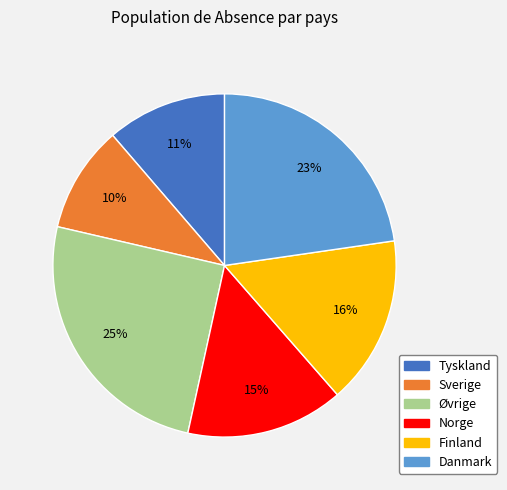

Combined, do Finland and Norge account for over 50%?

No